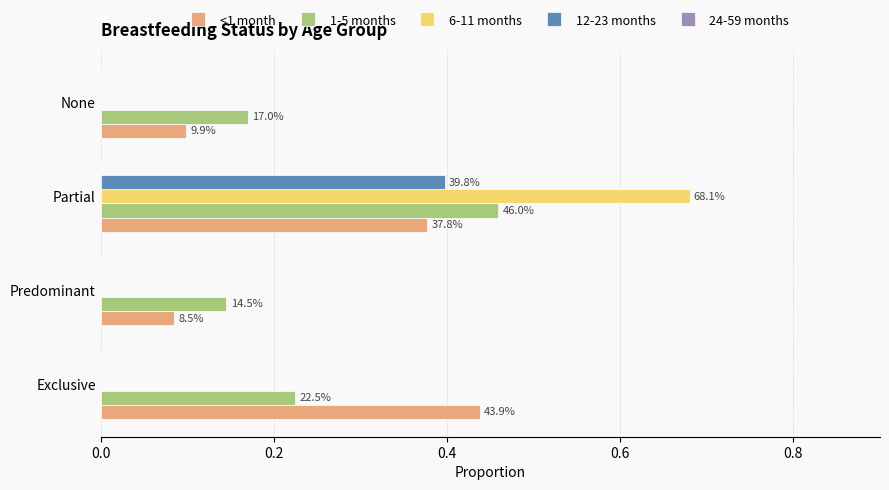

Which series has the largest total across all categories?

1-5 months